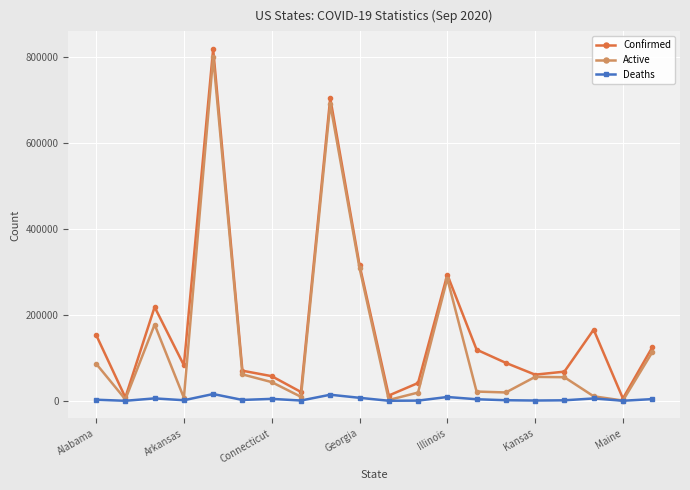

What is the difference between the maximum and minimum values in the Deaths series?

15726